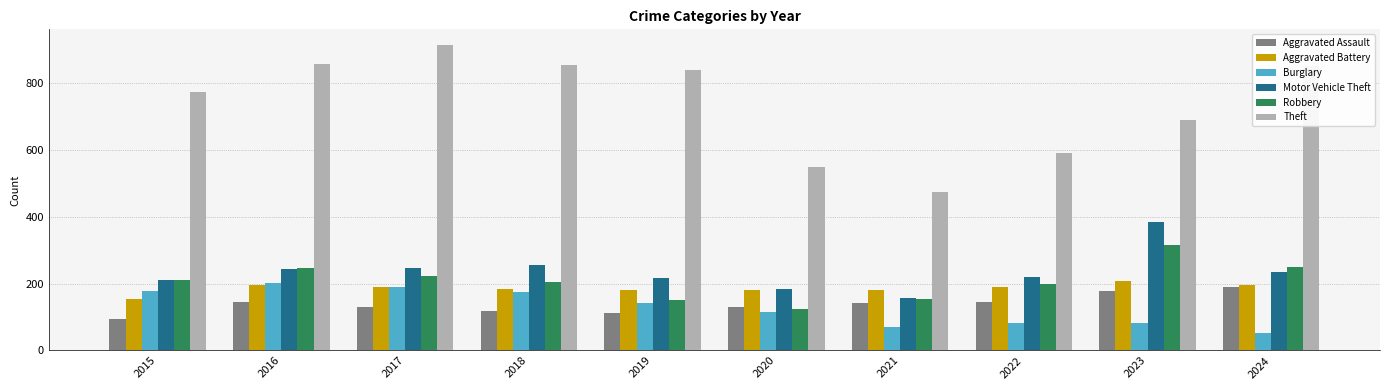

Which series has the largest total across all categories?

Theft